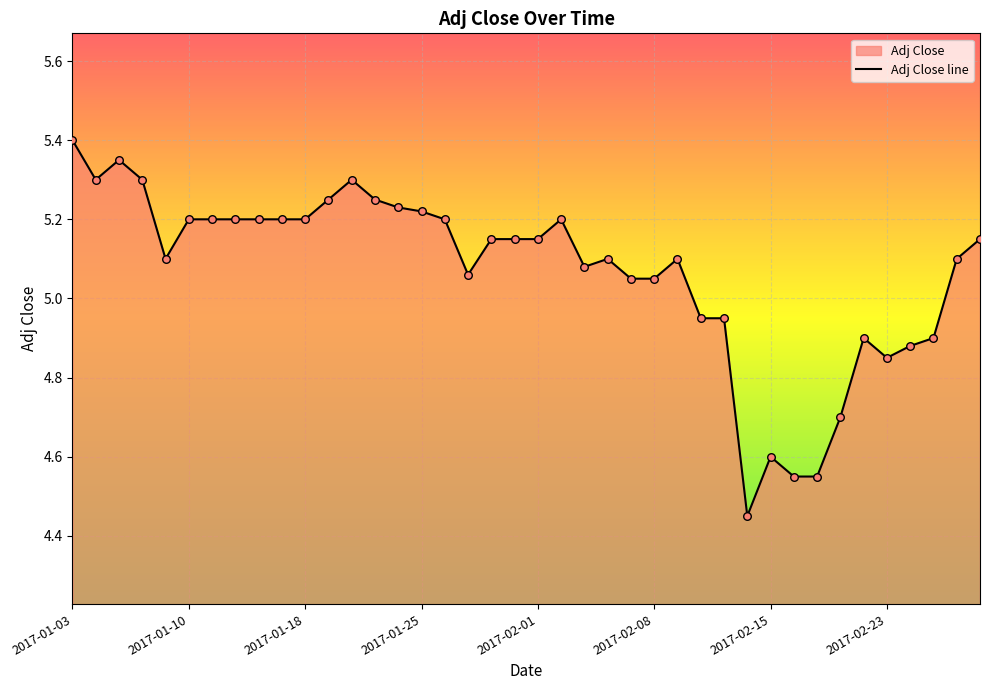

What is the ratio of the value at 2017-01-30 to the value at 2017-02-16?

1.1